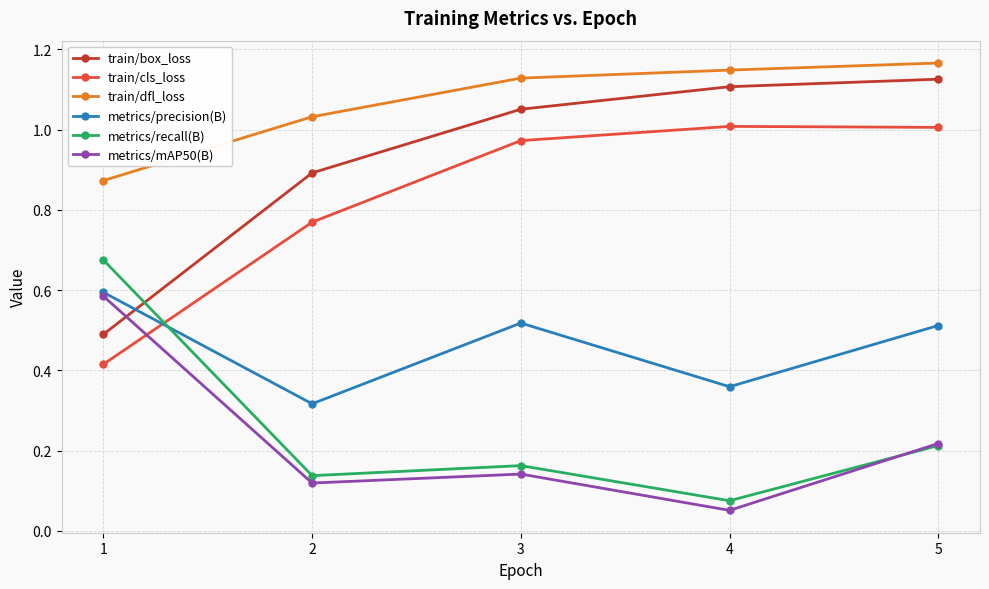

At which category does metrics/precision(B) reach its first local peak?

3